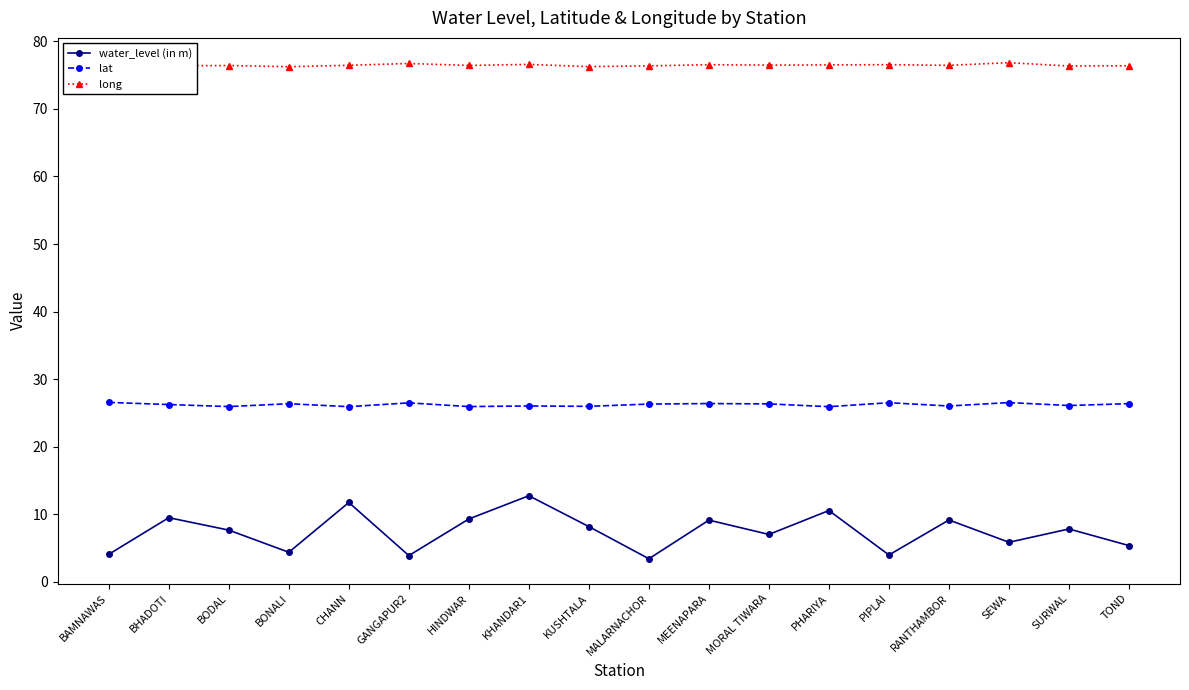

True or false: water_level (in m) and long intersect in this chart.

False